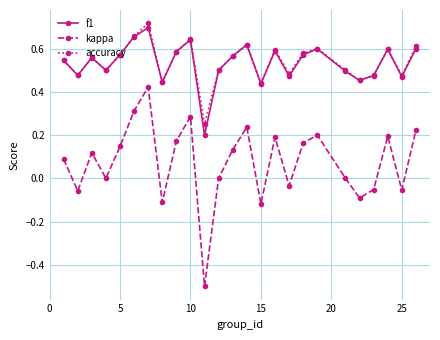

How many distinct data groups are displayed?

3